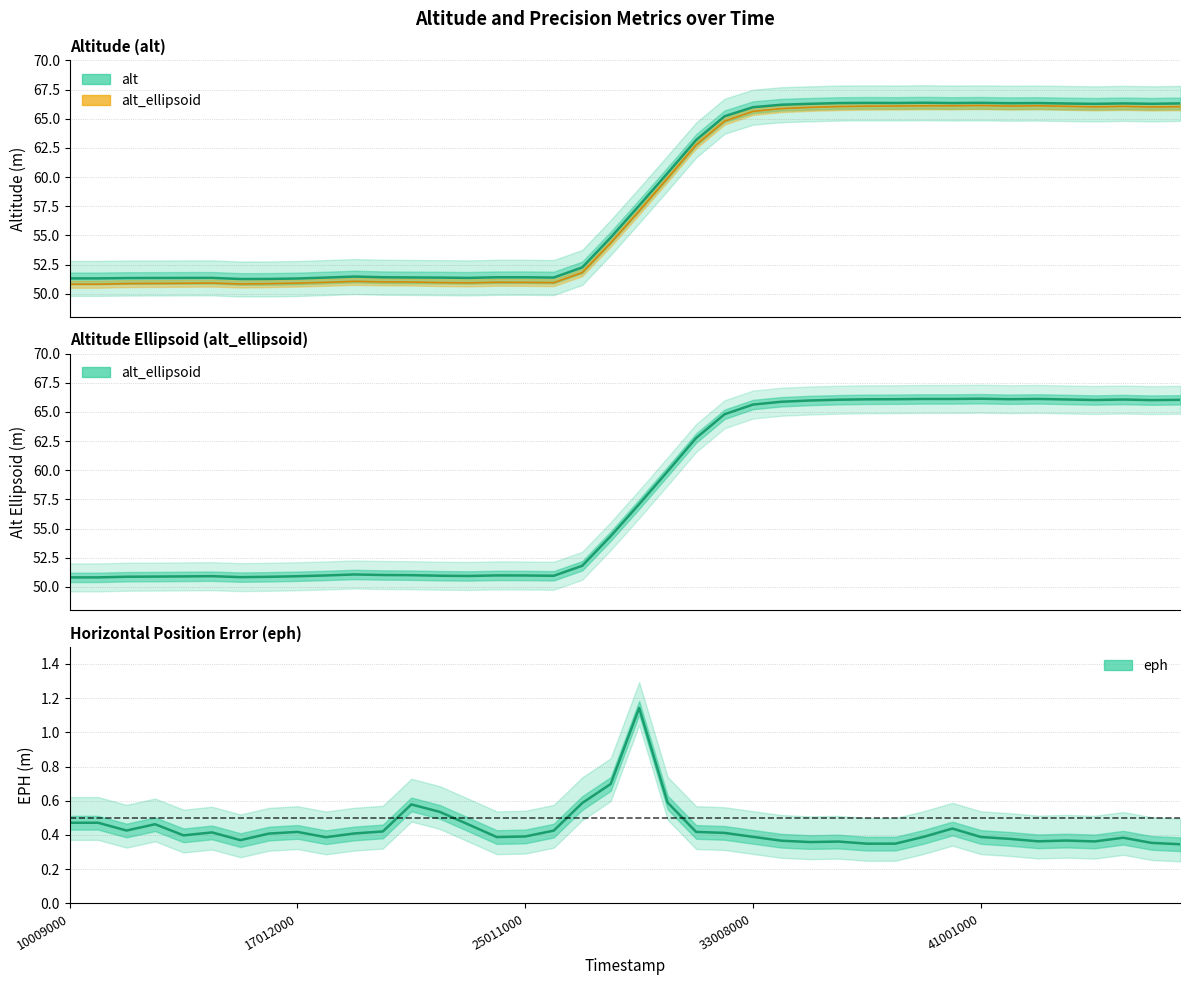

What is the difference between the maximum and minimum values in the alt series?

15.1